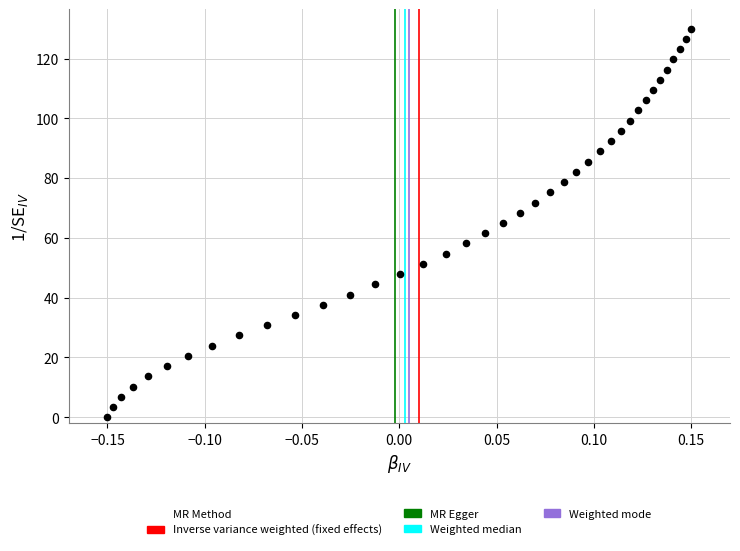

What is the range of X values (max minus min)?

0.3